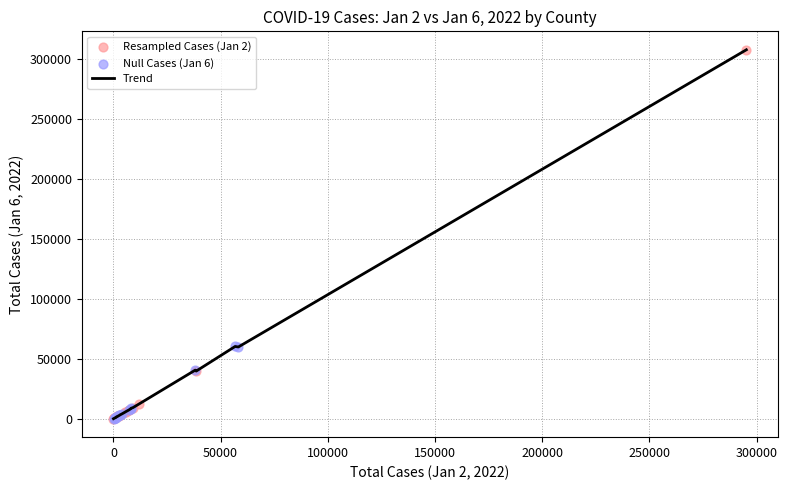

What is the greatest value displayed?

307744